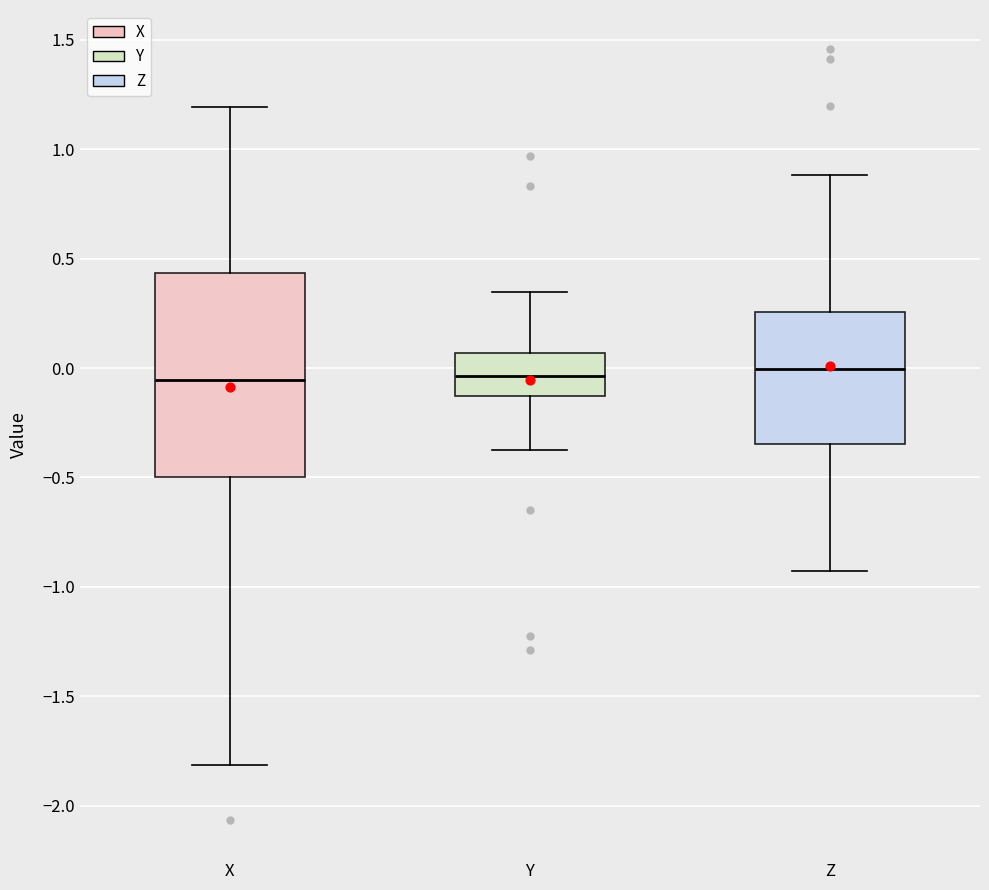

Reading left to right, transcribe this box plot: for each box, give where its median line is, the range the box spans, and where its two whiskers end, as read against the y-axis. The values are not printed on the chart, so give them approximately, as read against the axis.

X: median -0.05, box -0.50 to 0.45, whiskers -1.80 to 1.20
Y: median -0.05, box -0.15 to 0.05, whiskers -0.35 to 0.35
Z: median 0.00, box -0.35 to 0.25, whiskers -0.95 to 0.90